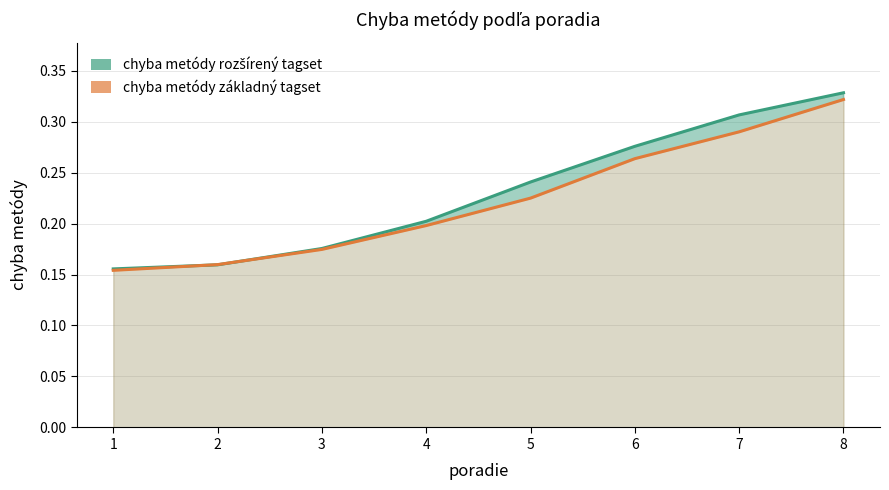

True or false: chyba metódy základný tagset has a value of 0.3 at 8.

True